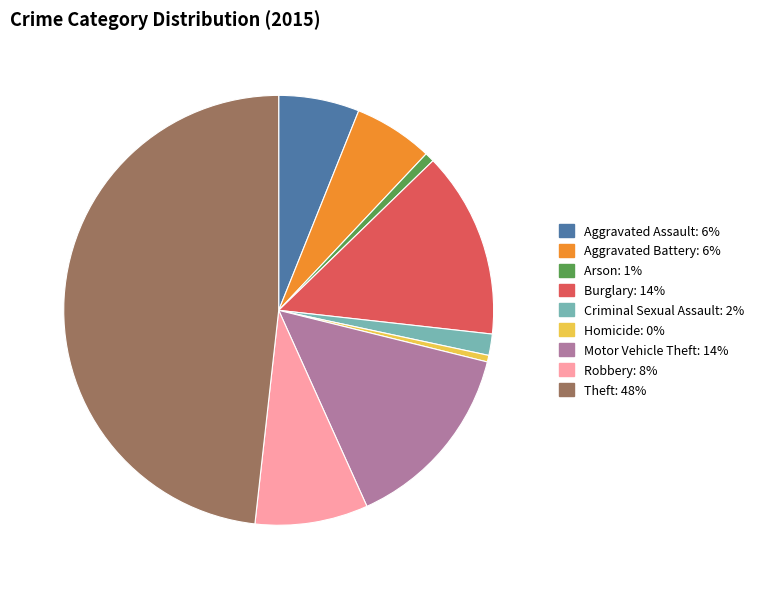

Combined, do Aggravated Battery and Robbery account for over 50%?

No